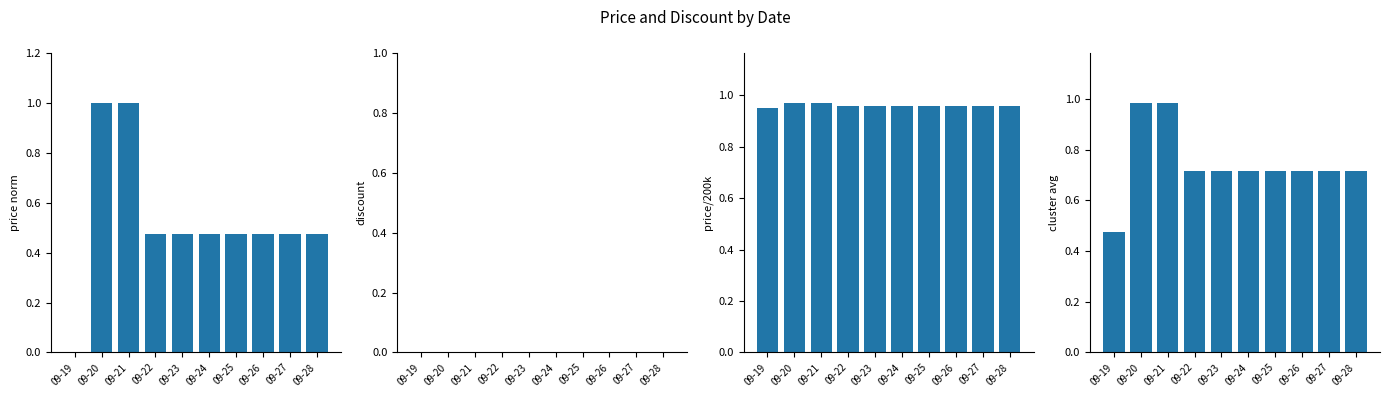

True or false: Price (norm) has a value of 0.5 at 09-23.

True